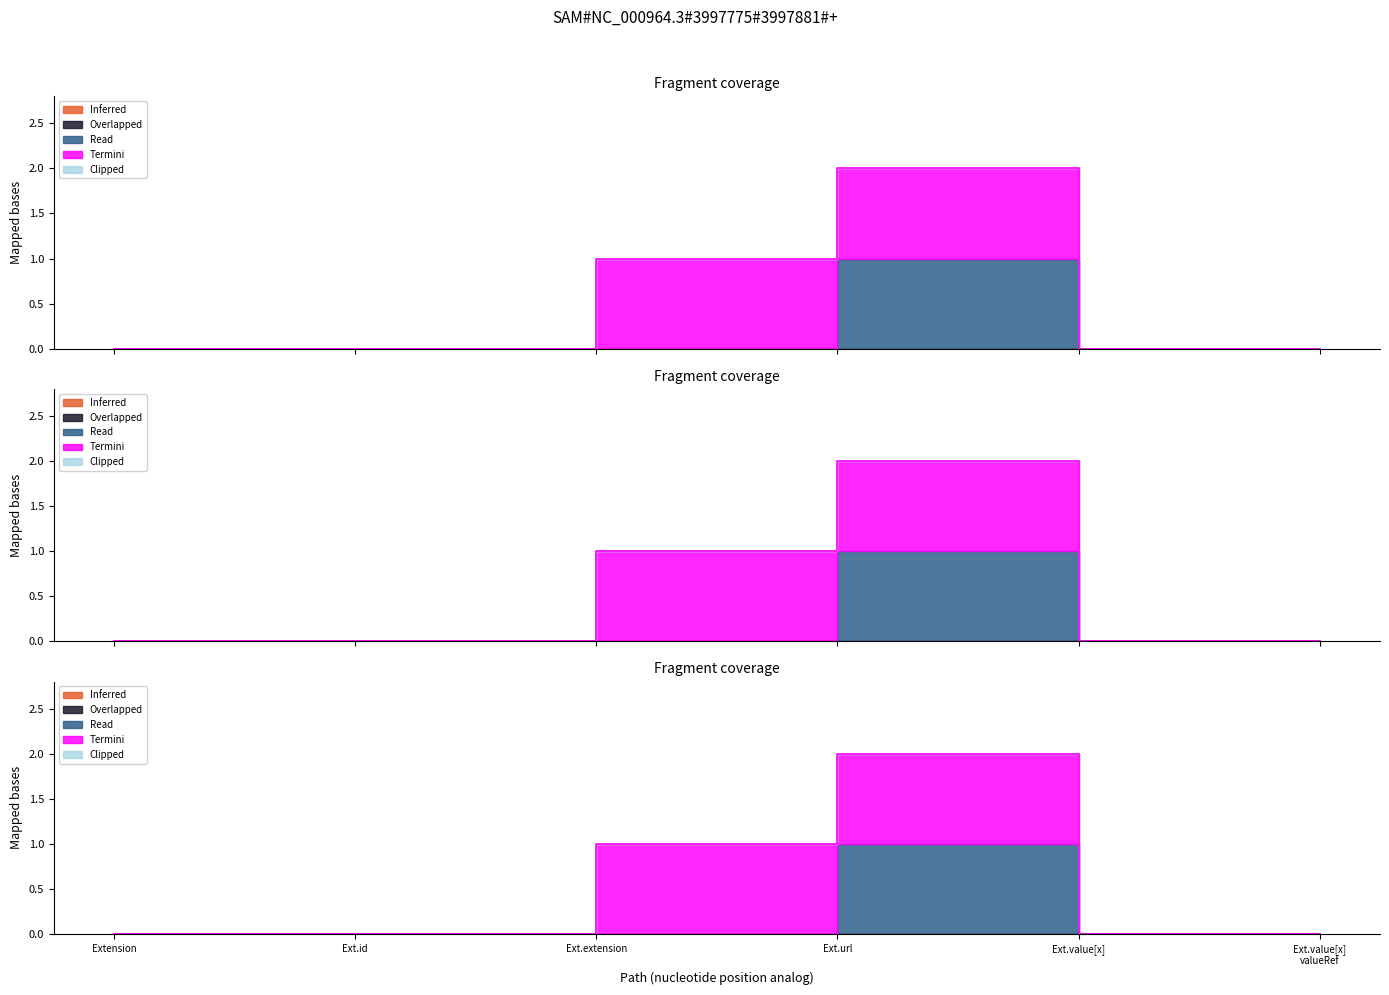

True or false: Overlapped has more than 2 points higher than both neighbors.

False